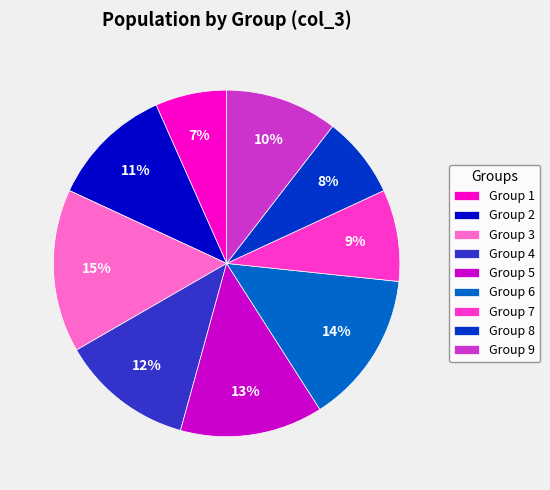

To the nearest percent, what percentage of the pie is Group 2?

11%